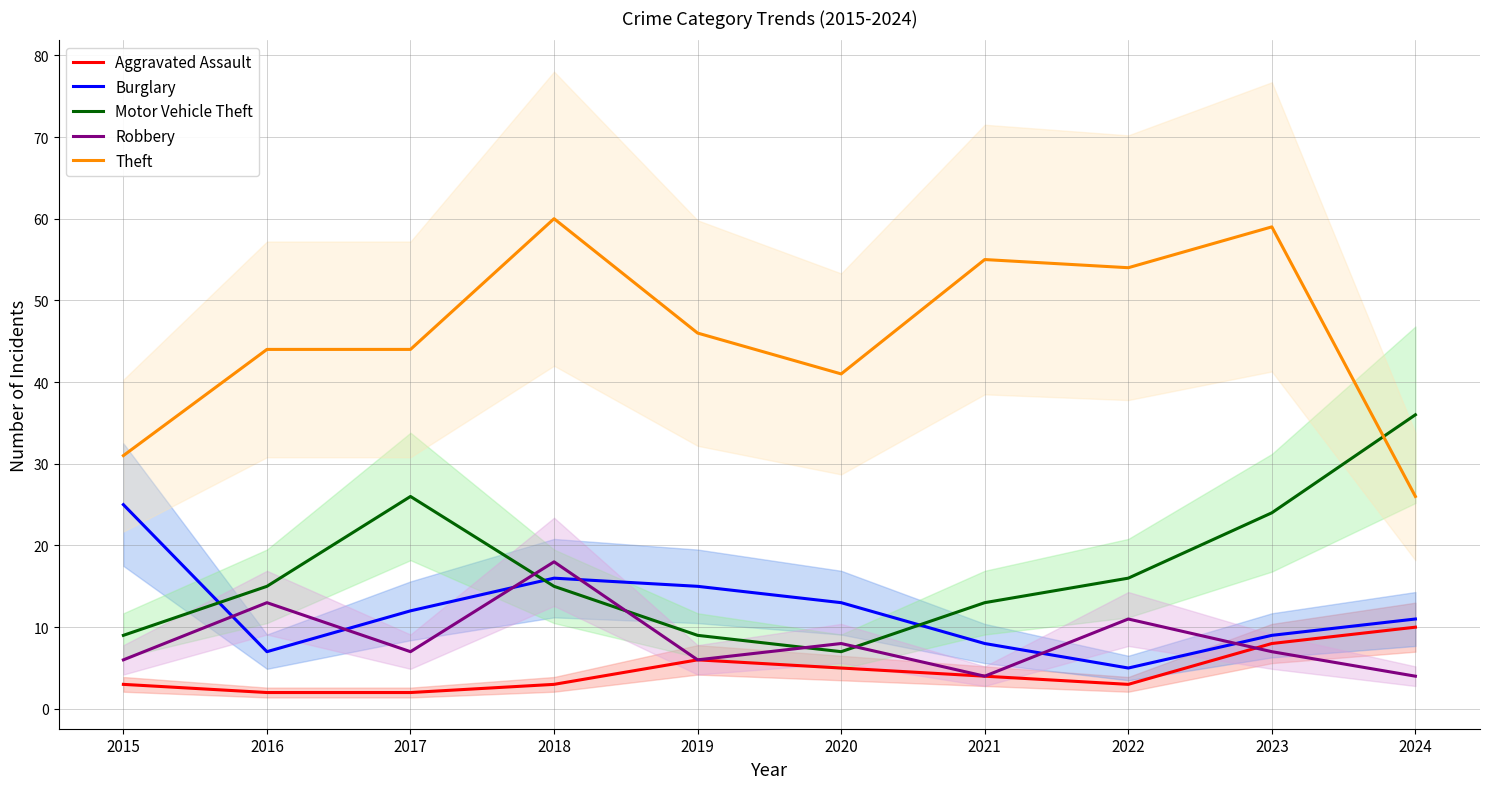

Which series has the largest range (max minus min)?

Theft